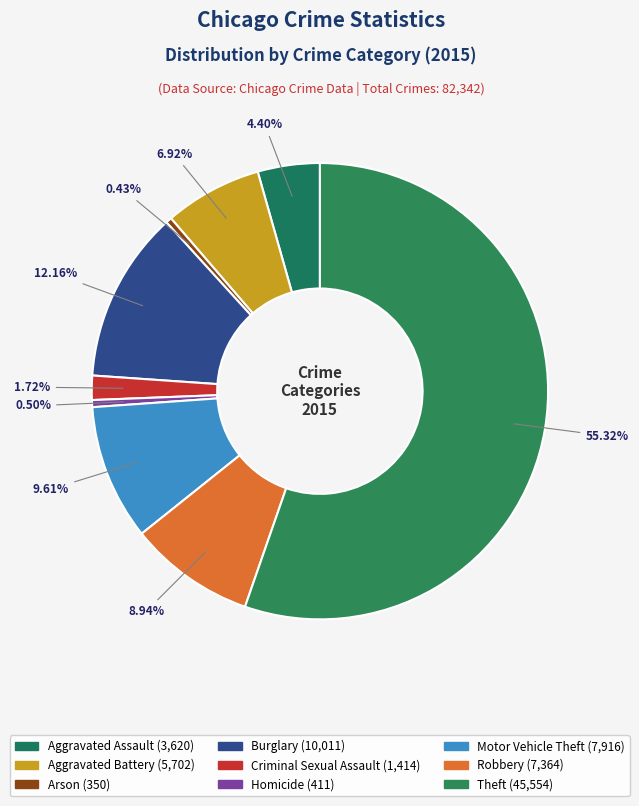

Count the number of slices in the pie.

9